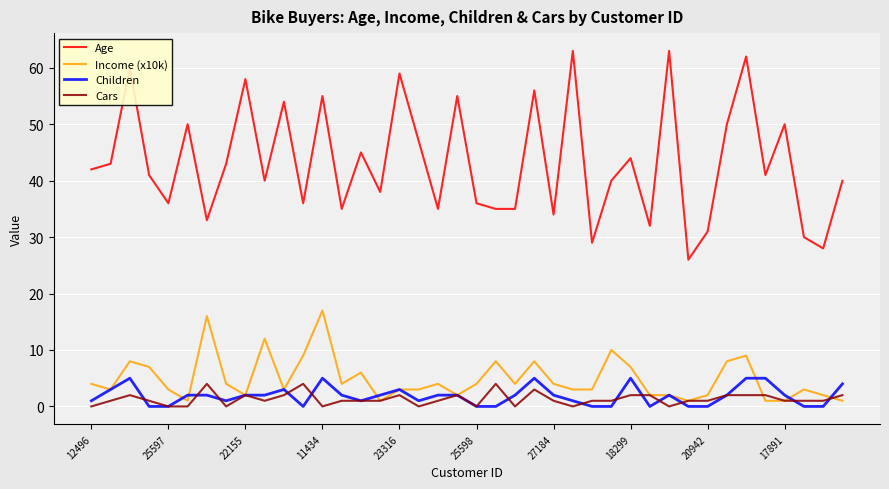

True or false: Age and Cars intersect in this chart.

False